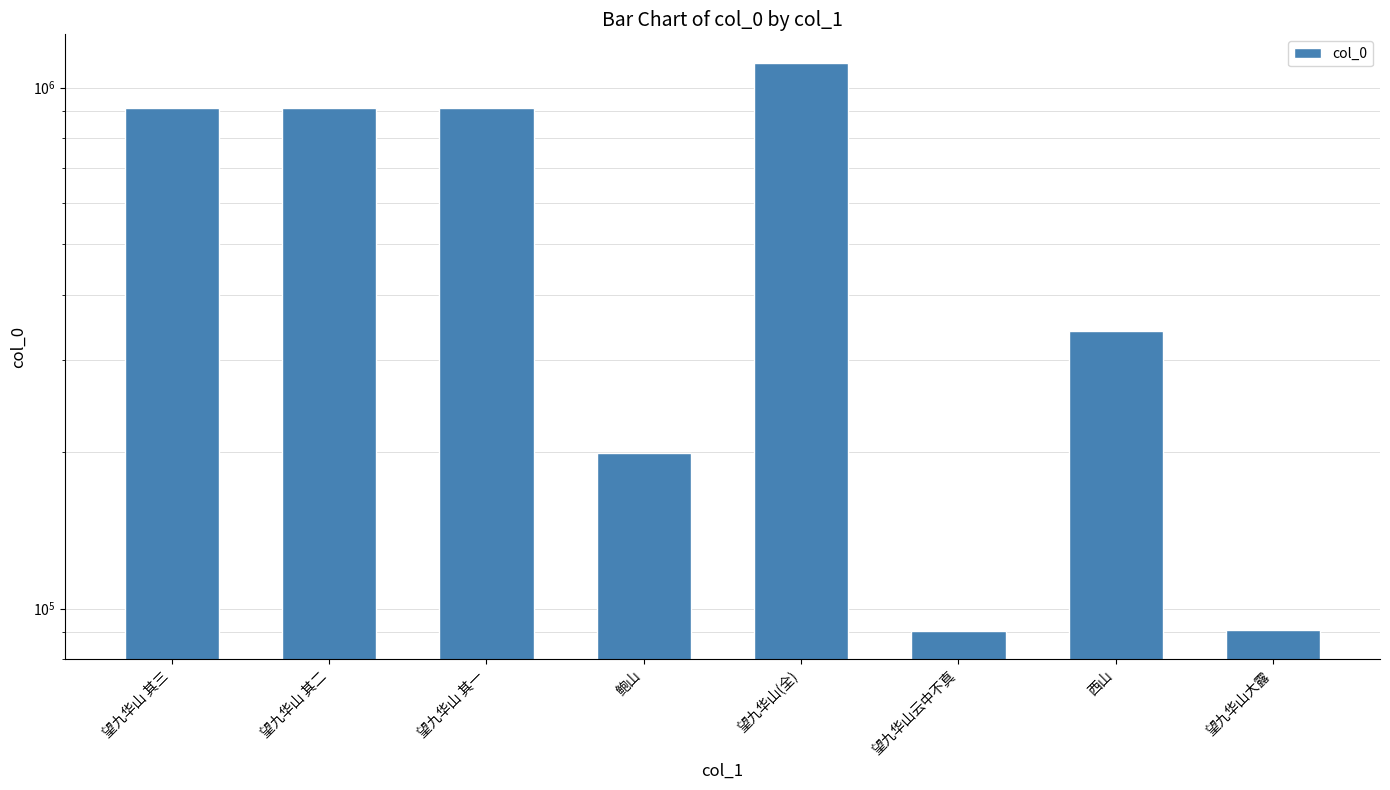

What is the sum of the values at 鲍山 and 望九华山 其二?

1111744